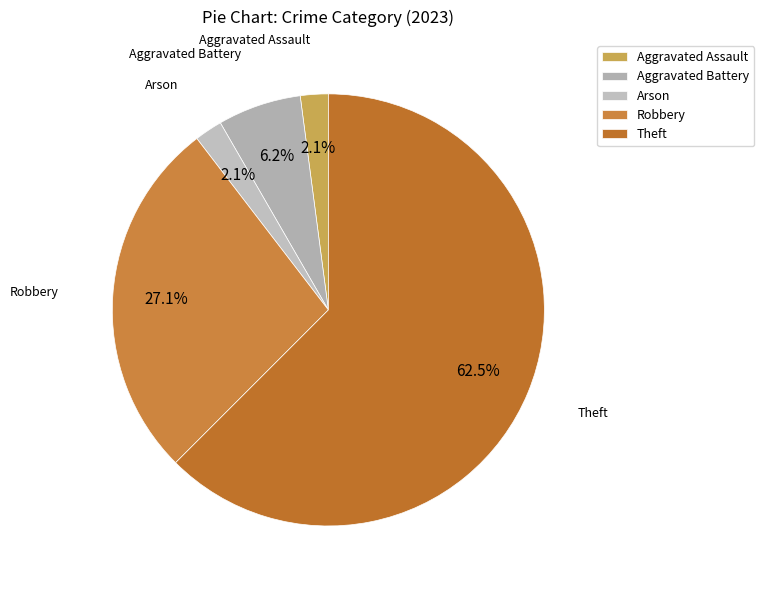

To the nearest percent, what percentage of the pie is Aggravated Battery?

6%